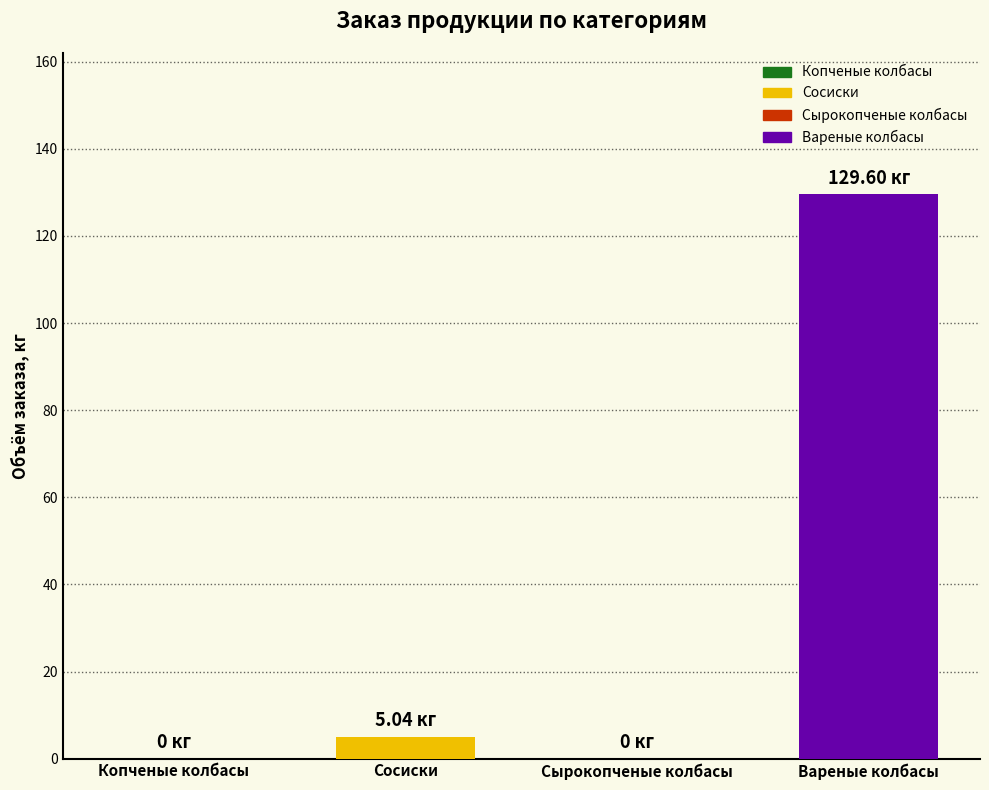

What is the sum of all values?

134.6